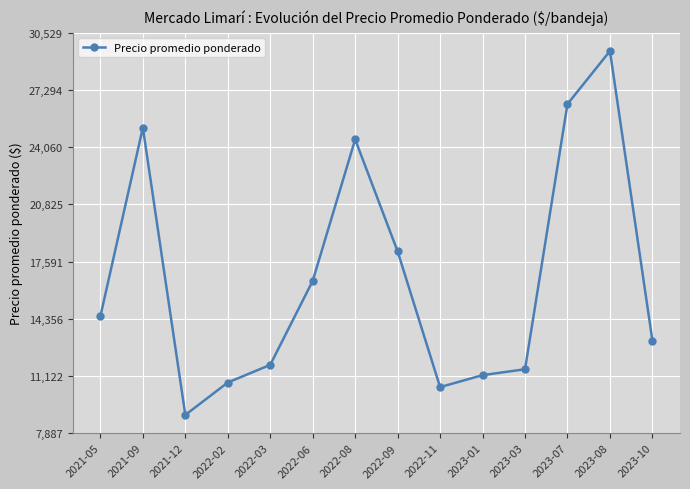

What is the difference between the maximum and minimum values?

20583